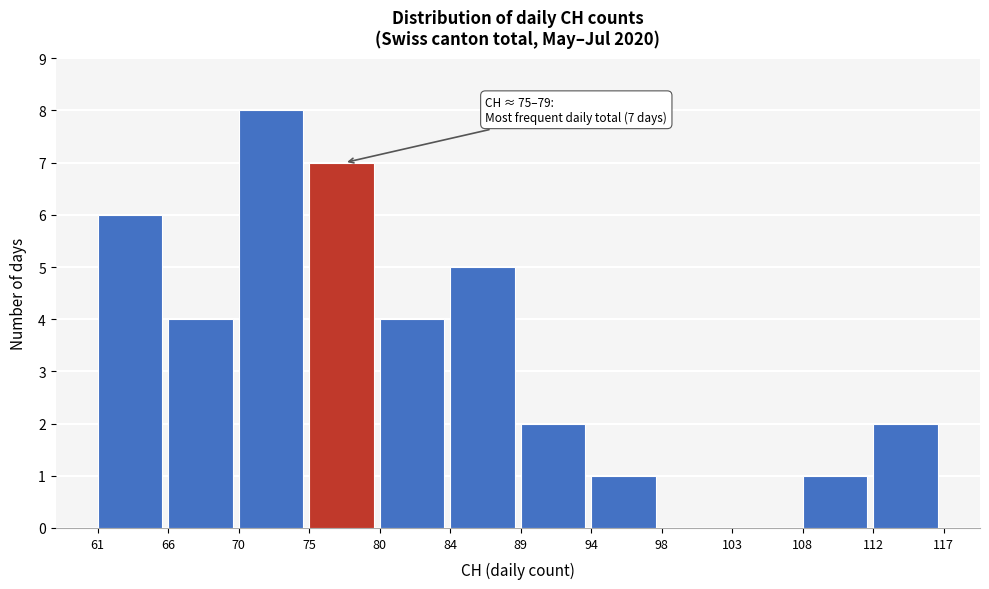

Which range on the x-axis has the tallest bar?

70 to 75